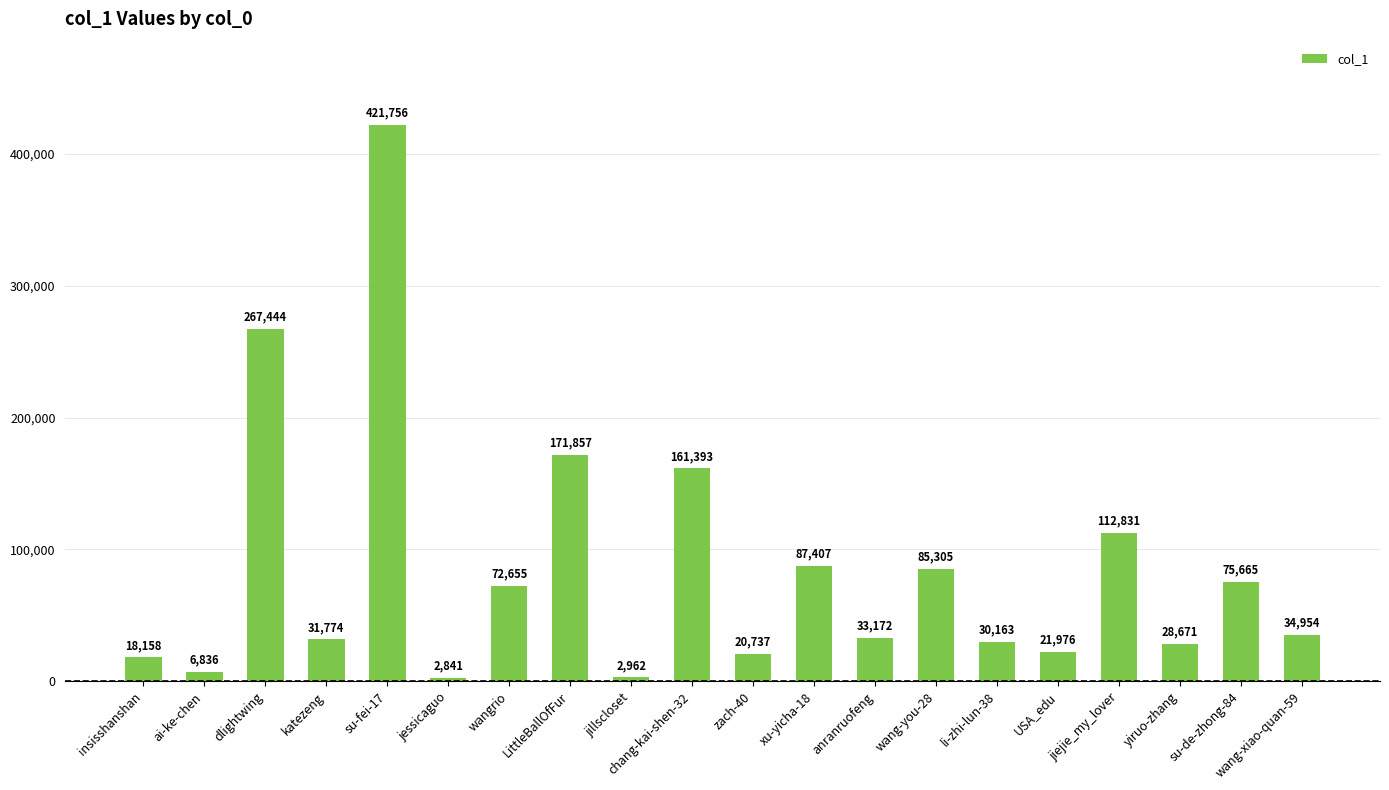

Is it true that the value at chang-kai-shen-32 is 220274?

False